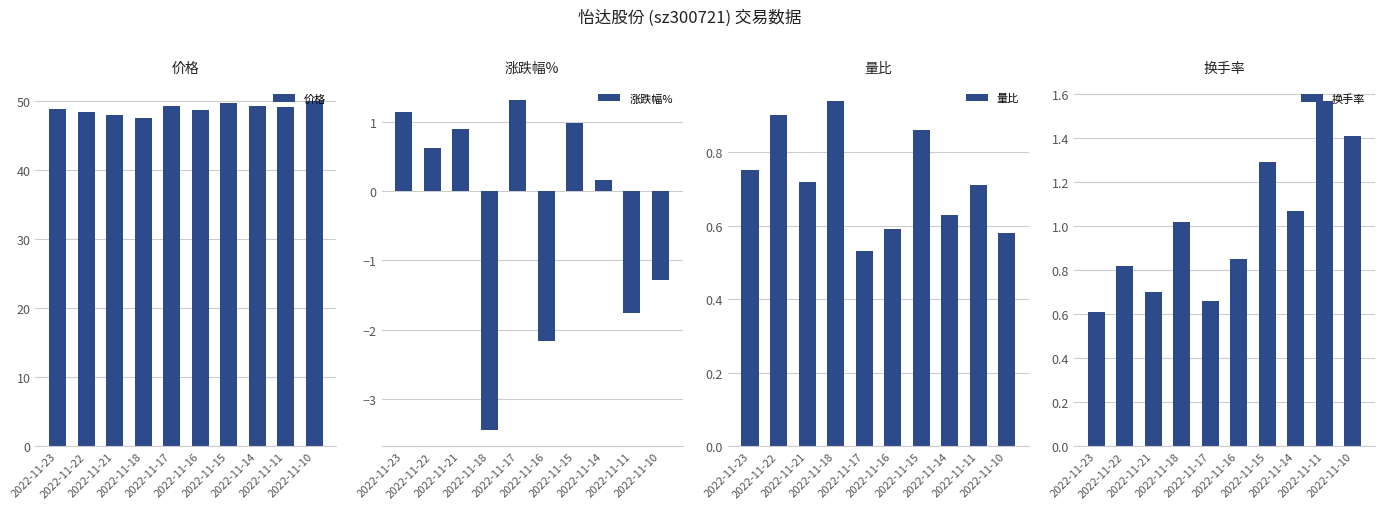

Reading left to right, transcribe all the data shown in this chart.

价格: 48.9	48.3	48.0	47.6	49.3	48.7	49.7	49.2	49.2	50.0
涨跌幅%: 1.1	0.6	0.9	-3.5	1.3	-2.2	1.0	0.2	-1.8	-1.3
量比: 0.8	0.9	0.7	0.9	0.5	0.6	0.9	0.6	0.7	0.6
换手率: 0.6	0.8	0.7	1.0	0.7	0.8	1.3	1.1	1.6	1.4